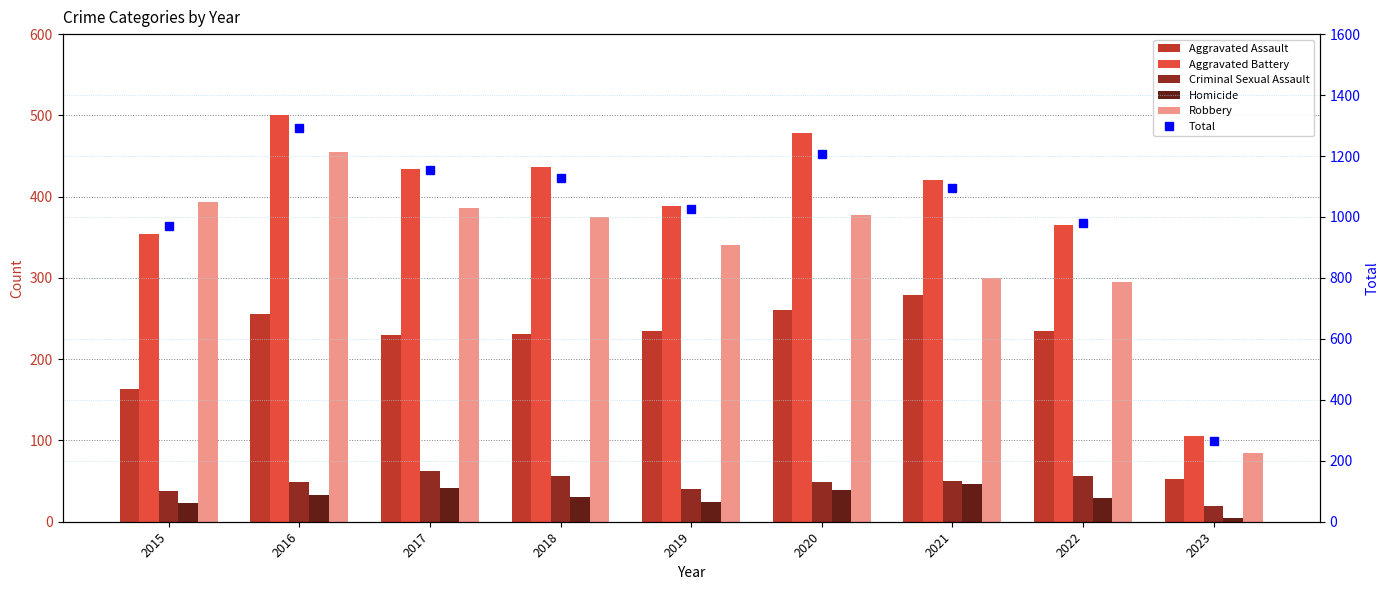

How many groups of bars are there?

9